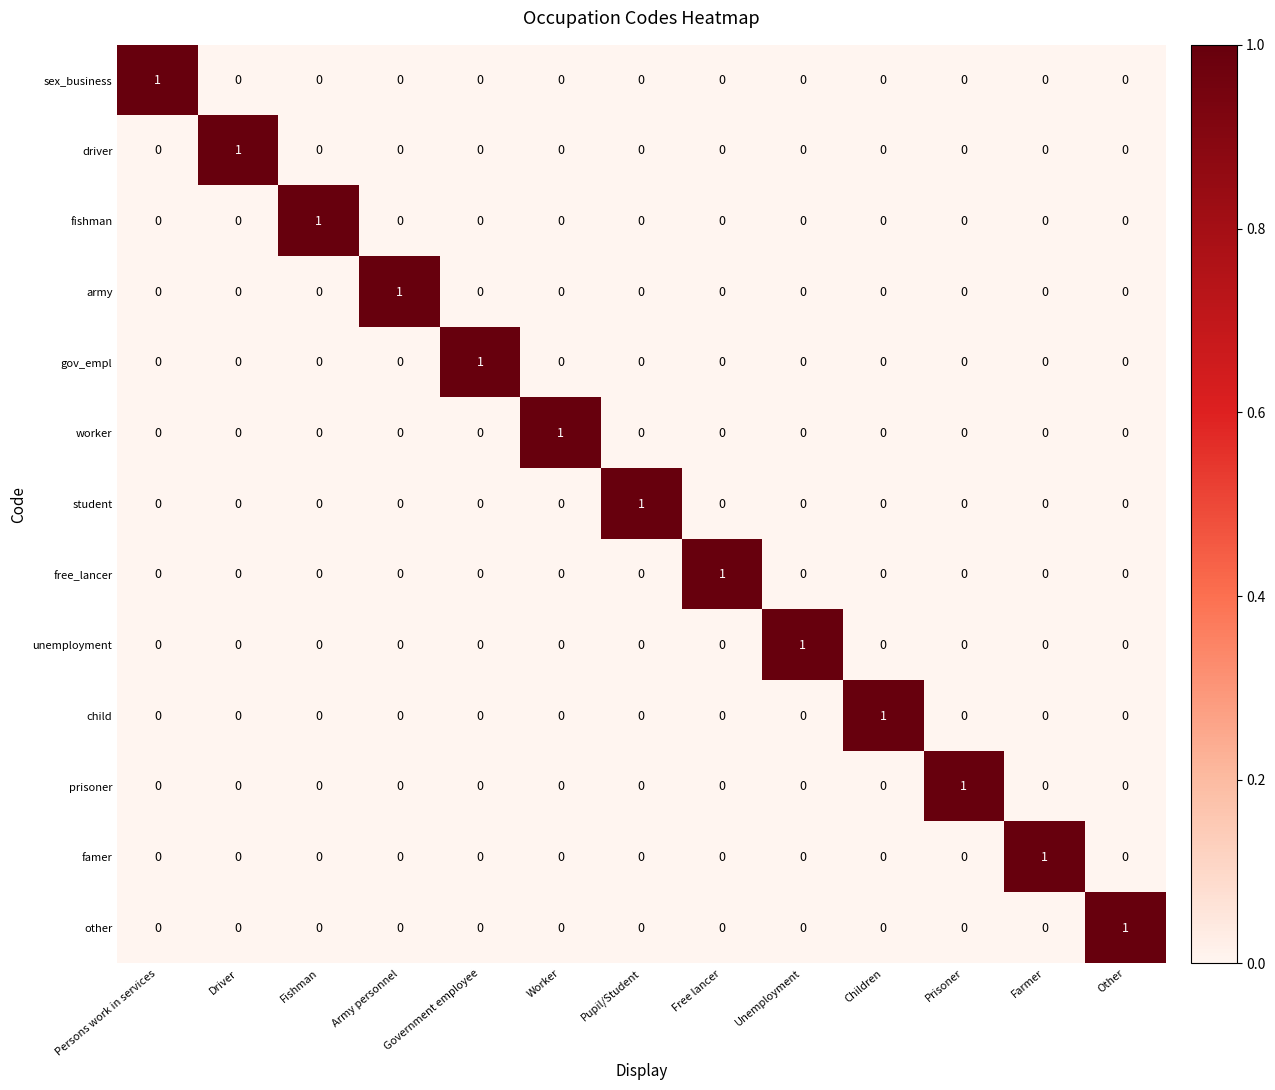

Count the other values in the range 0 to 1.

13